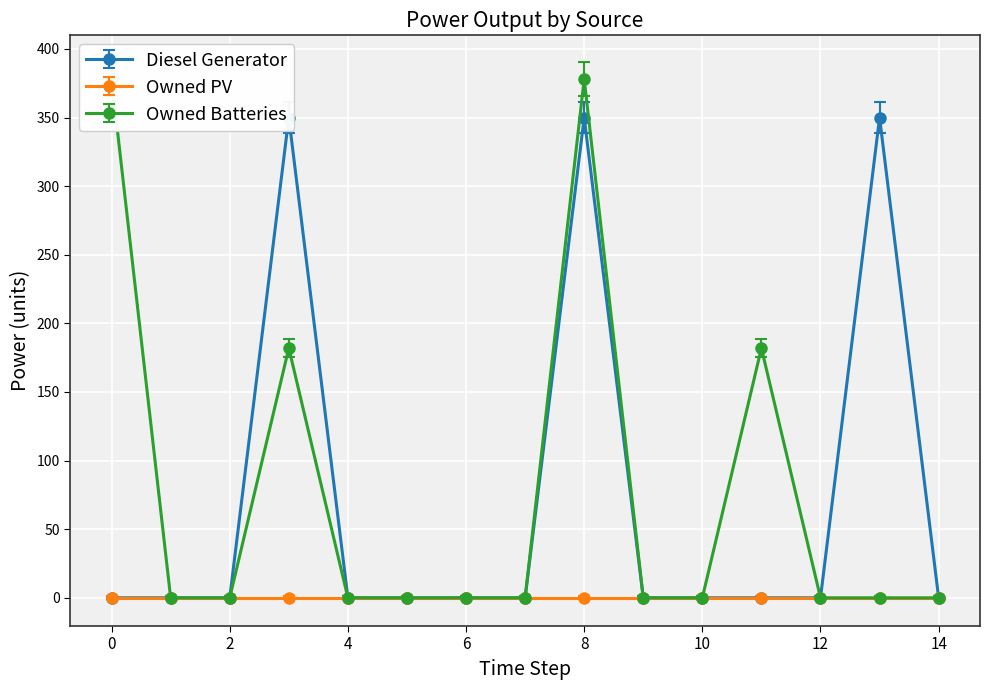

Between 10 and 0, which is larger?

10